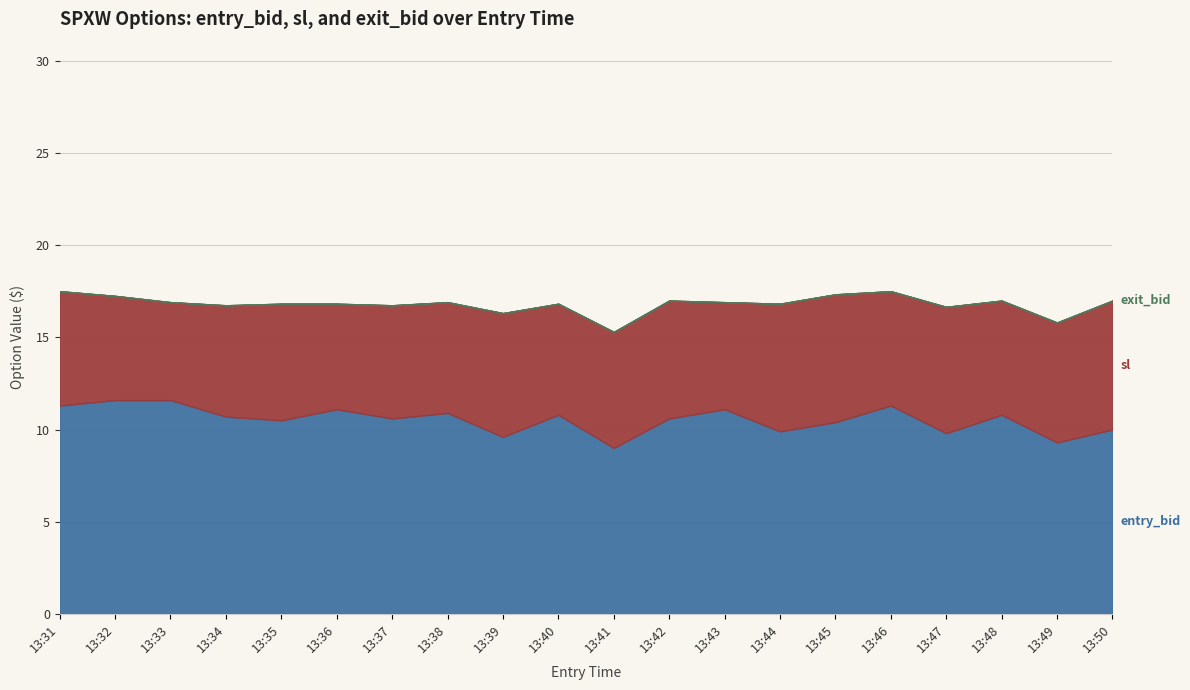

How many data points in sl are less than 16?

2